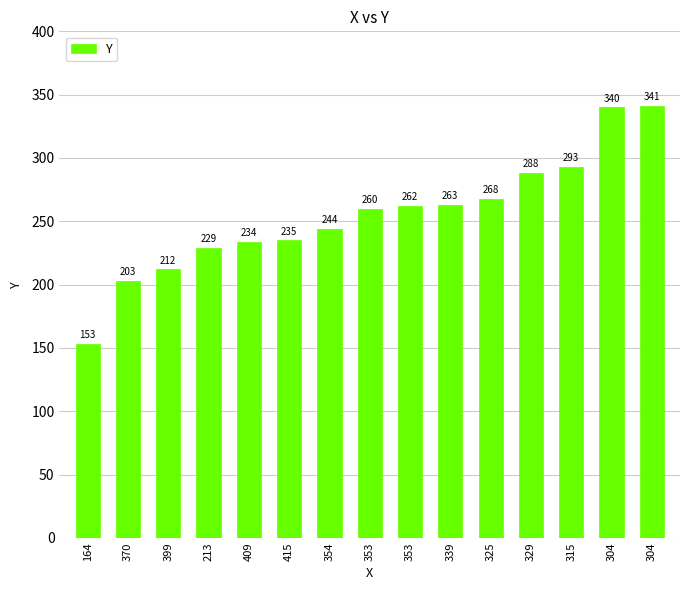

What is the change in value from 415 to 339?

+28